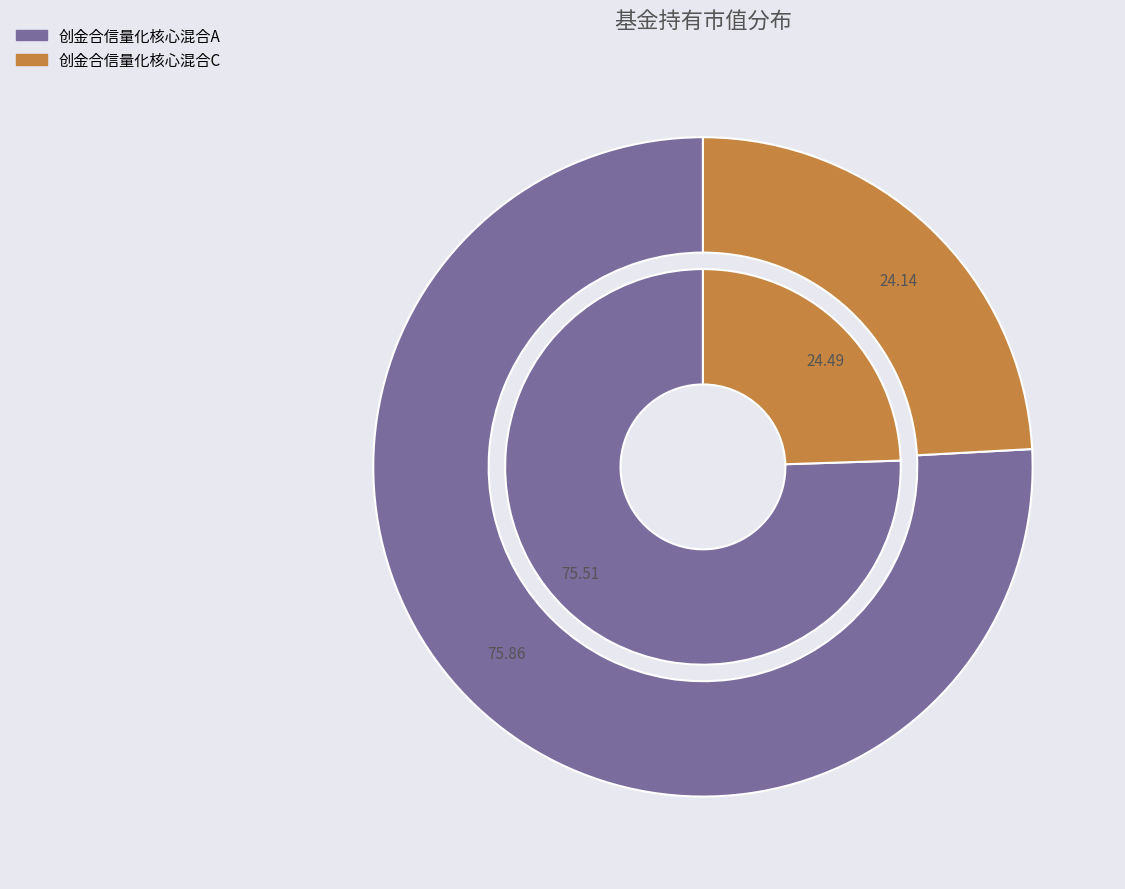

Is the sum of 创金合信量化核心混合A and 创金合信量化核心混合C greater than half?

Yes